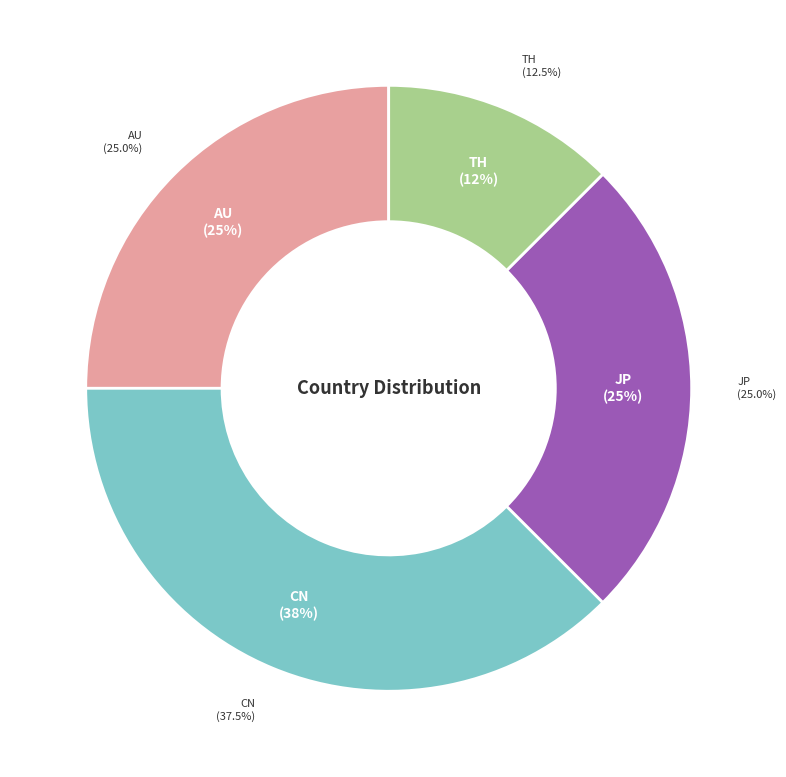

Rank the categories by value from highest to lowest.

CN, AU, JP, TH